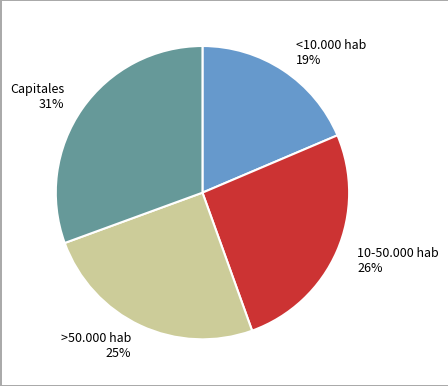

Does any single category account for the majority?

No